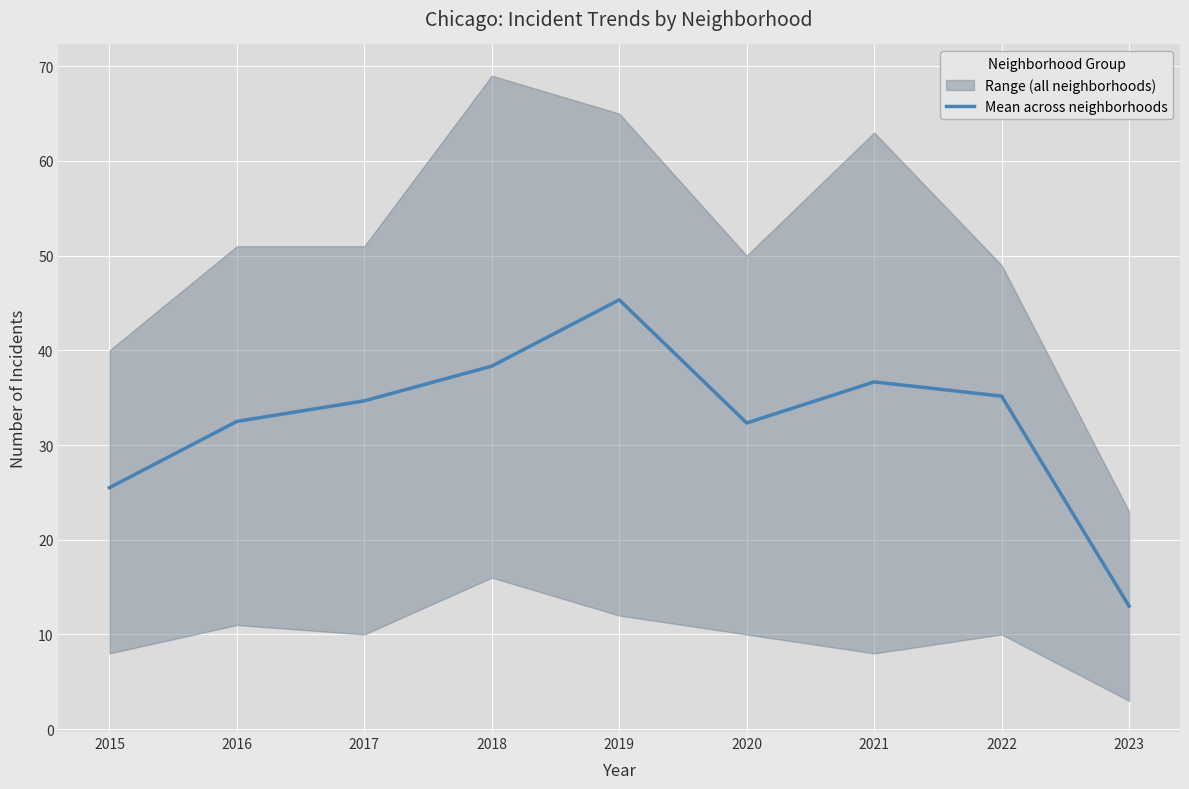

How many points are higher than both their immediate neighbors (excluding endpoints)?

2